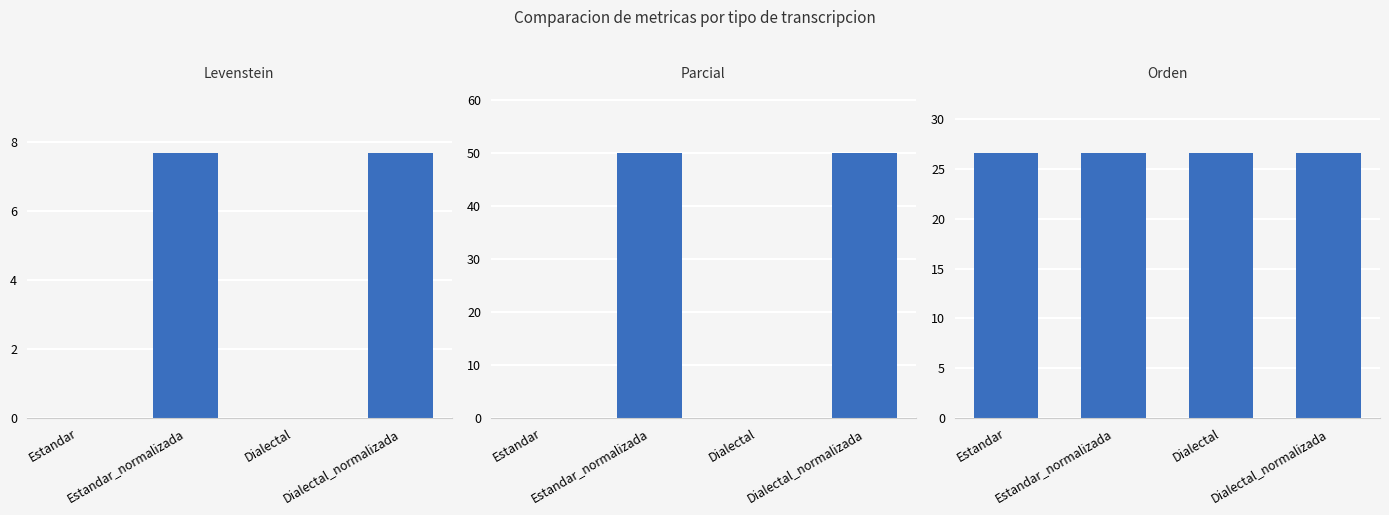

Is it true that Parcial equals 77.3 at Estandar_normalizada?

False